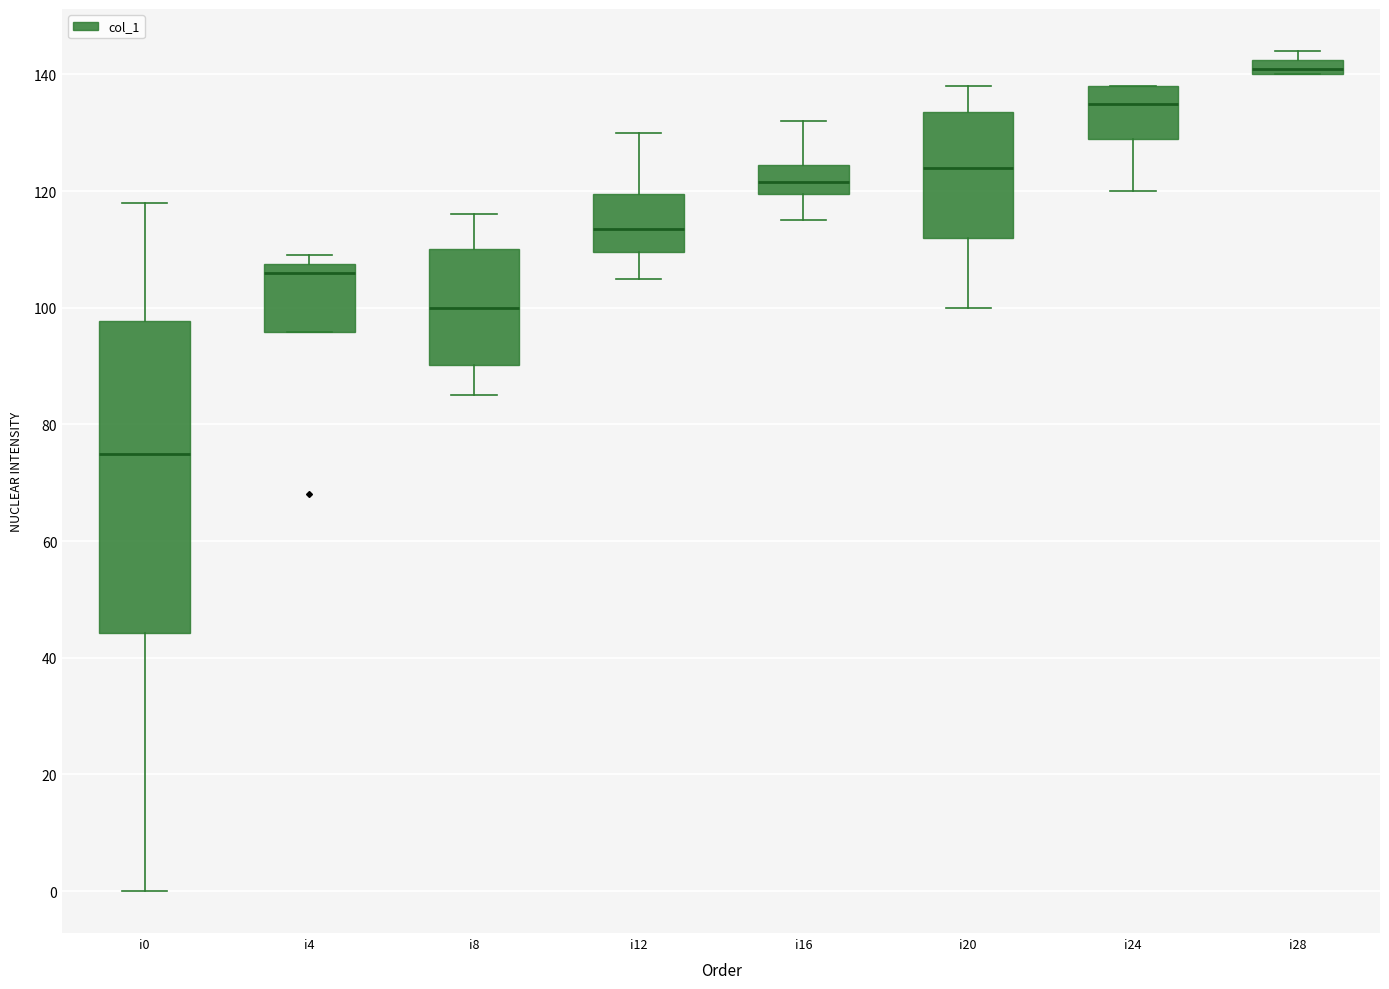

Where is the lower edge of the box for i28 on the y-axis? The values are not printed on the chart, so give them approximately, as read against the axis.

140